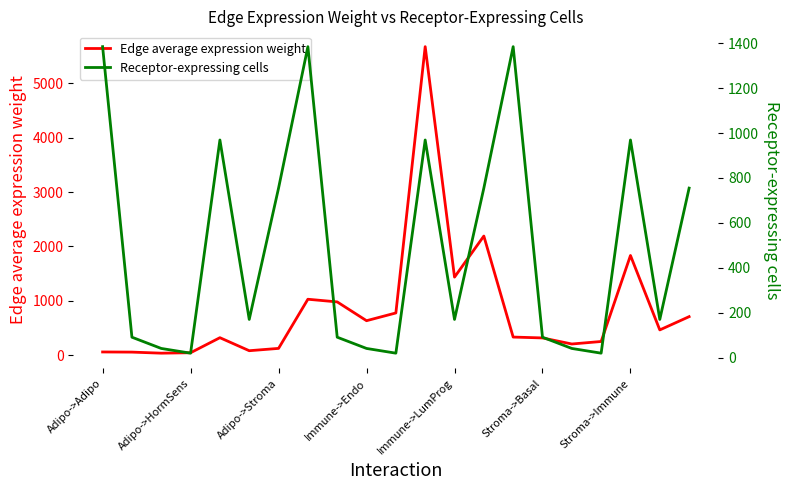

What position from the left is Adipo->Adipo?

1